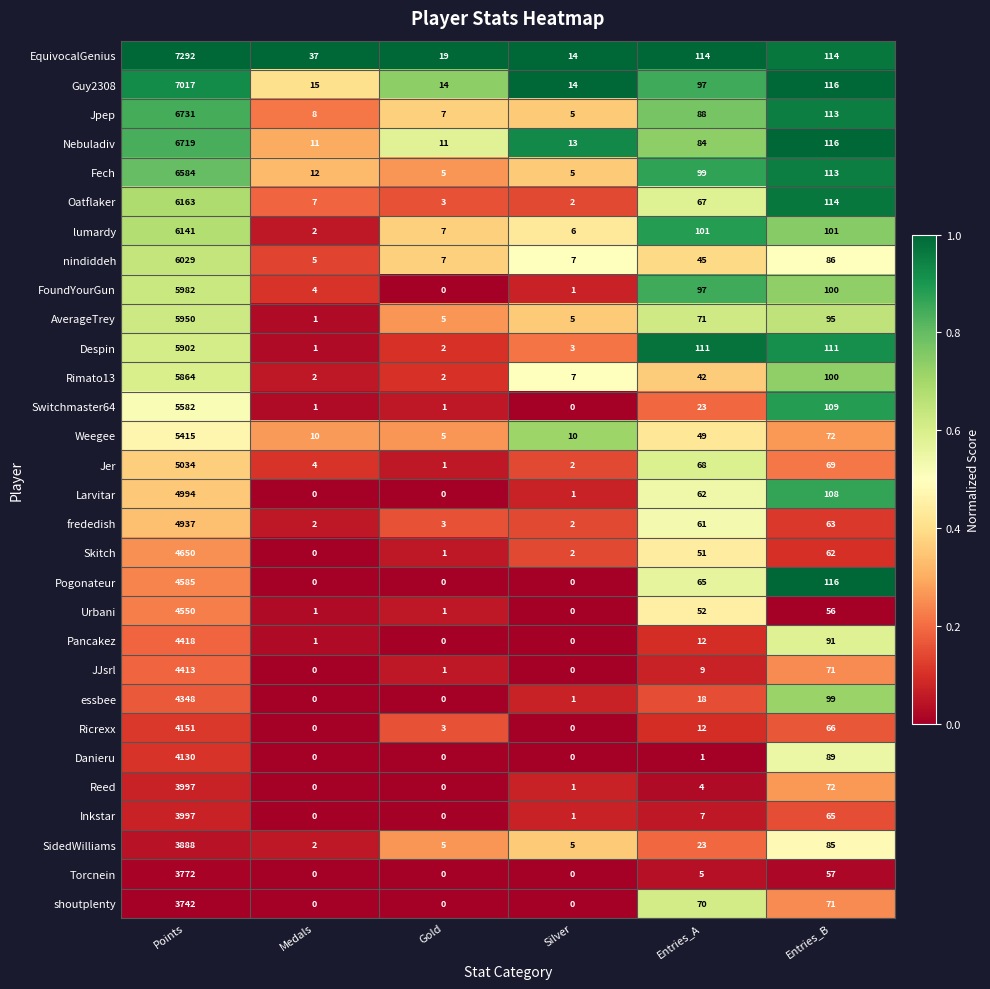

What is the difference between the highest and lowest values at Gold?

19